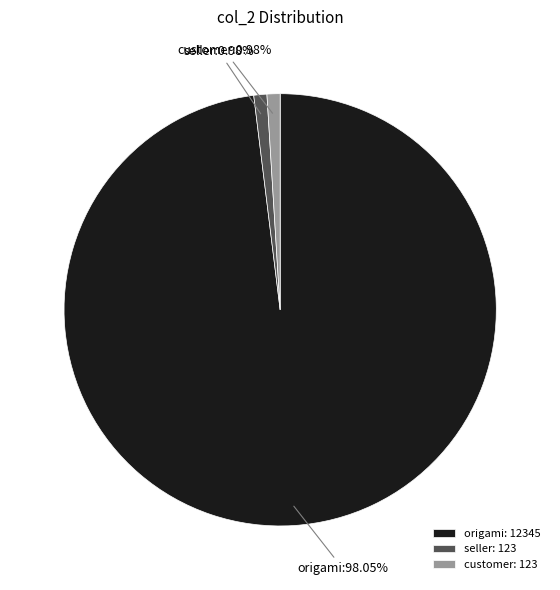

What portion of the pie excludes customer?

99.0%